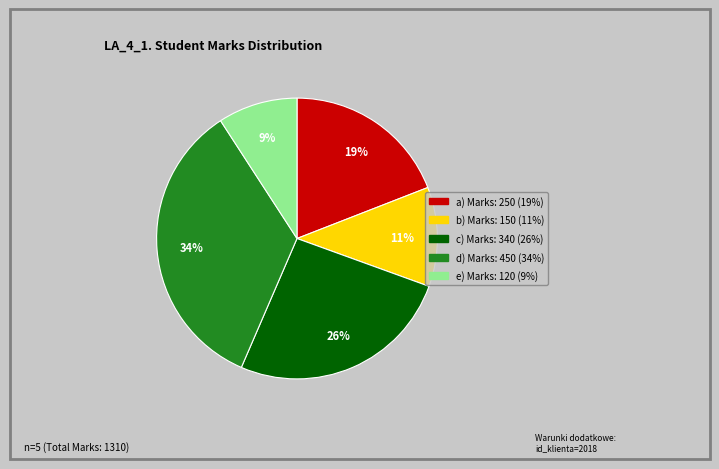

Is there any slice that represents more than half of the pie?

No